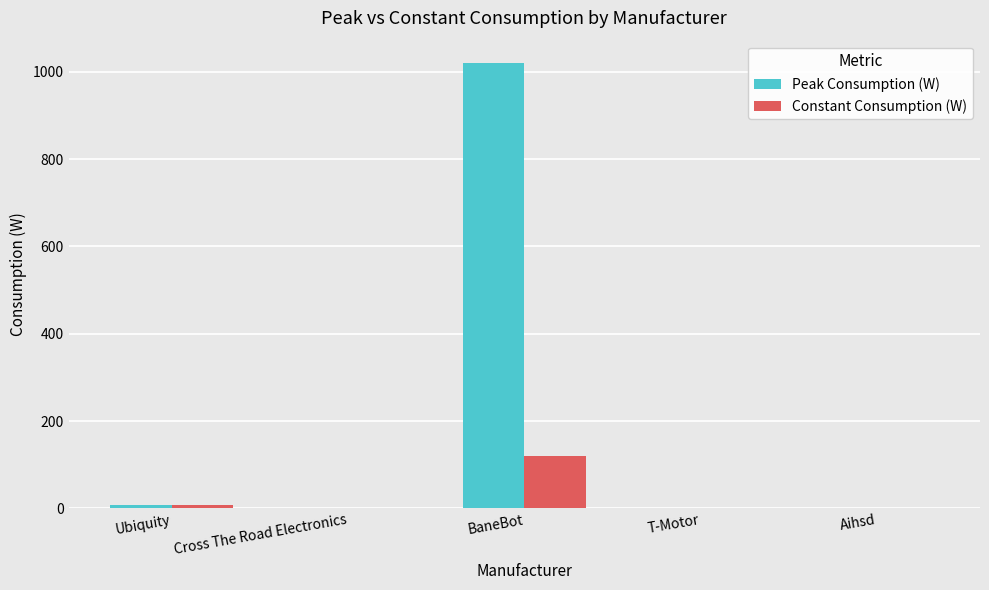

Reading right to left, extract all data points from this chart.

Peak Consumption (W): 0	0	1020	0	8
Constant Consumption (W): 0	0	120	0	8